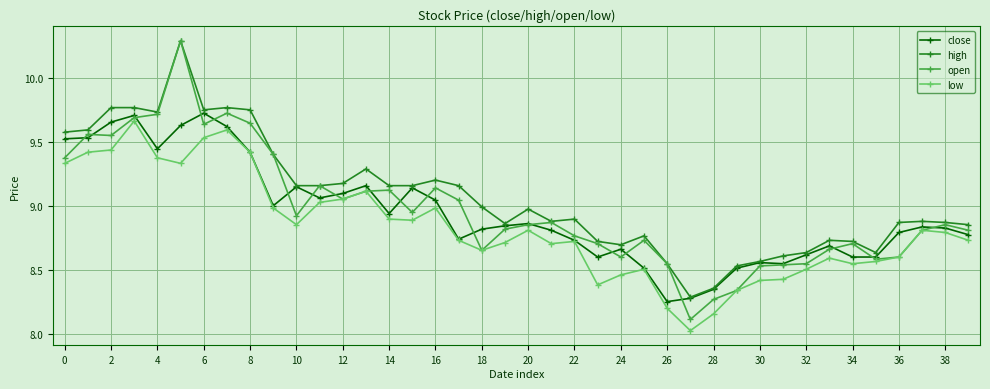

Which series has the largest range (max minus min)?

open